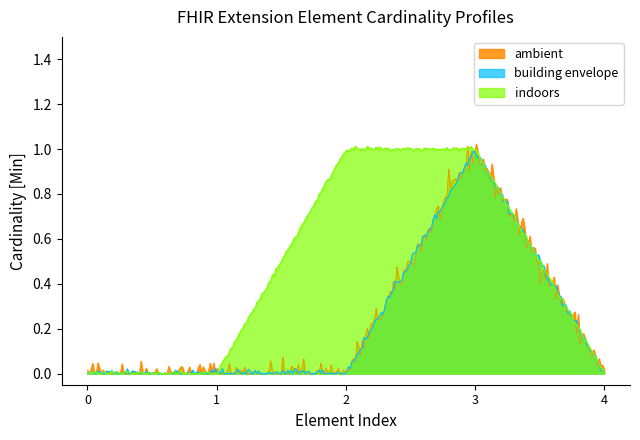

What are all the series names shown in the legend?

ambient, building envelope, indoors